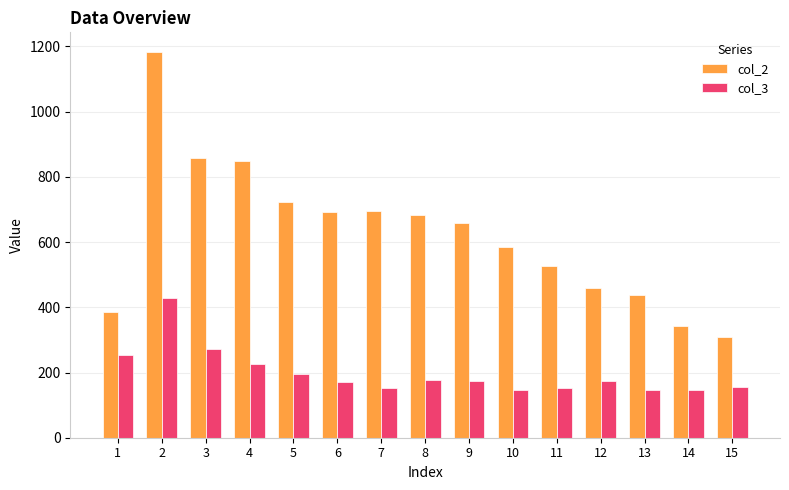

Which category has the highest value across all series?

2